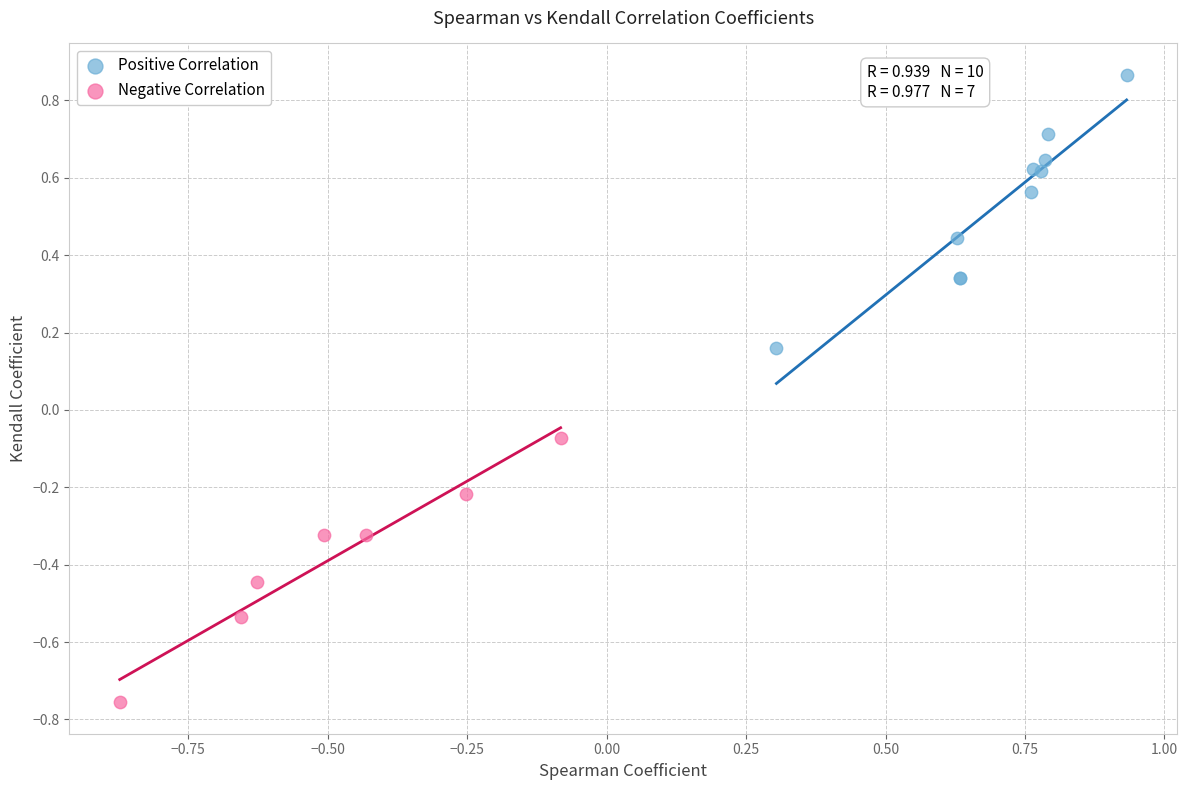

Which series contains the lowest Y value?

Negative Correlation